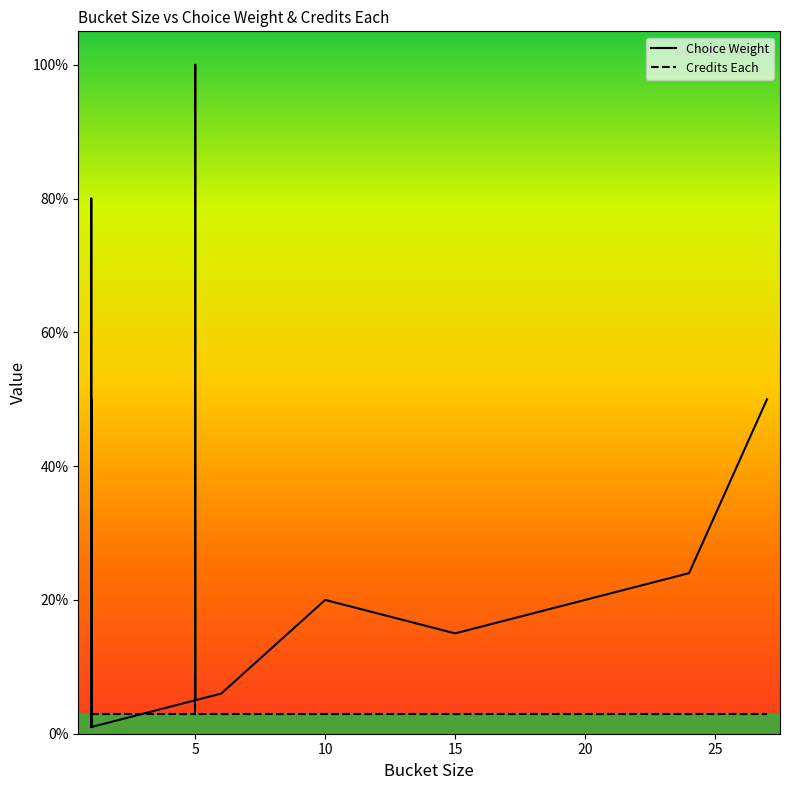

Rank the series at 2 from highest to lowest value.

Choice Weight, Credits Each